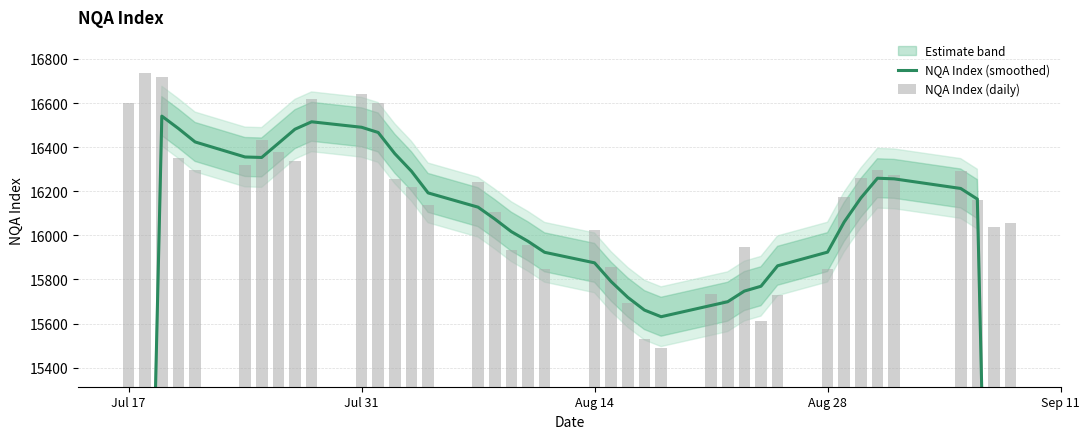

List the series in order of their overall mean, highest first.

NQA Index (daily), NQA Index (smoothed)